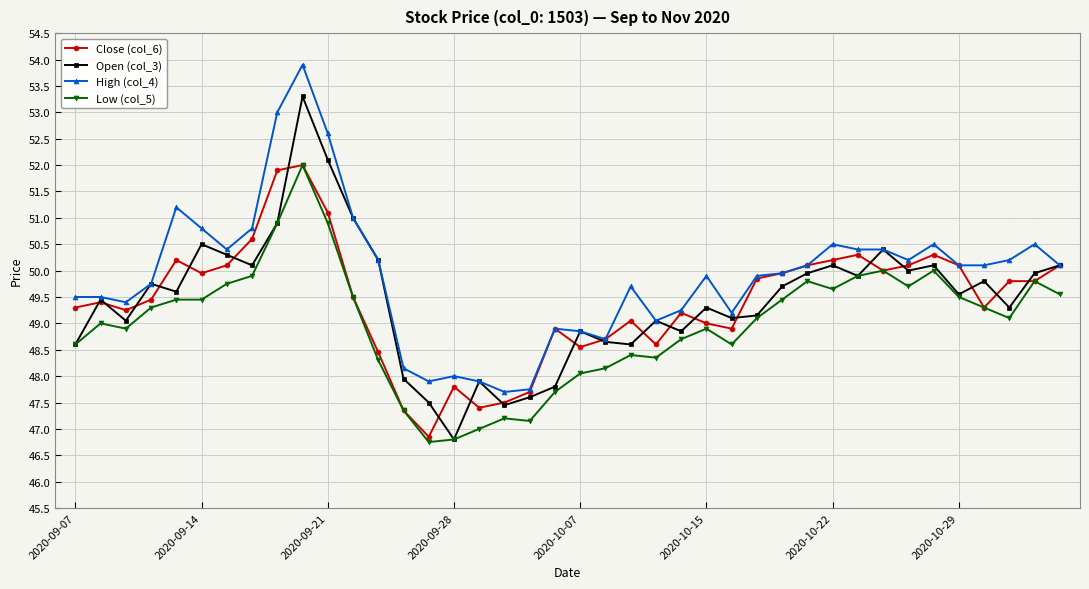

Which series has the largest total across all categories?

High (col_4)